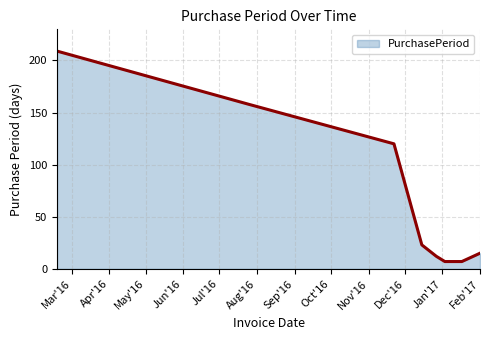

What is the difference between the maximum and minimum values?

202